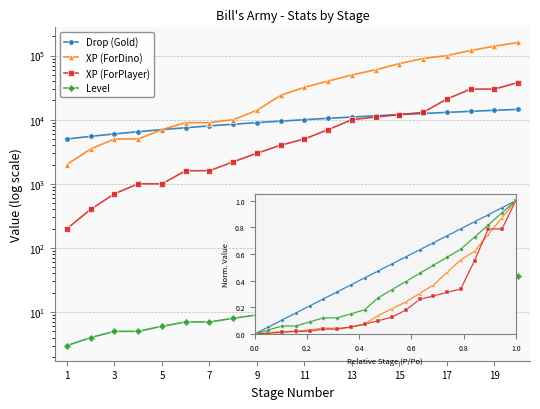

True or false: Drop (Gold) has a value of 9808 at 7.

False